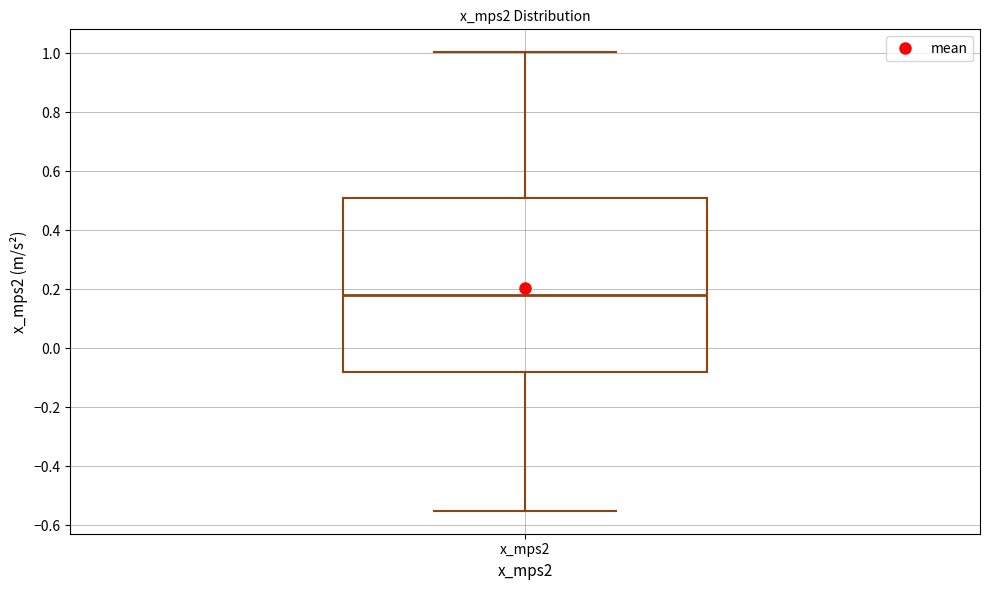

Read this box plot against the y-axis: the position of the median line, the range covered by the box, and the ends of both whiskers. The values are not printed on the chart, so give them approximately, as read against the axis.

median 0.18, box -0.08 to 0.50, whiskers -0.56 to 1.00